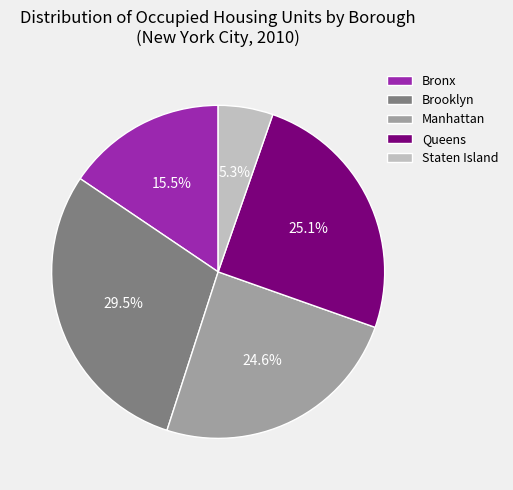

To the nearest percent, what is the difference between the Manhattan and Bronx slice percentages?

9%